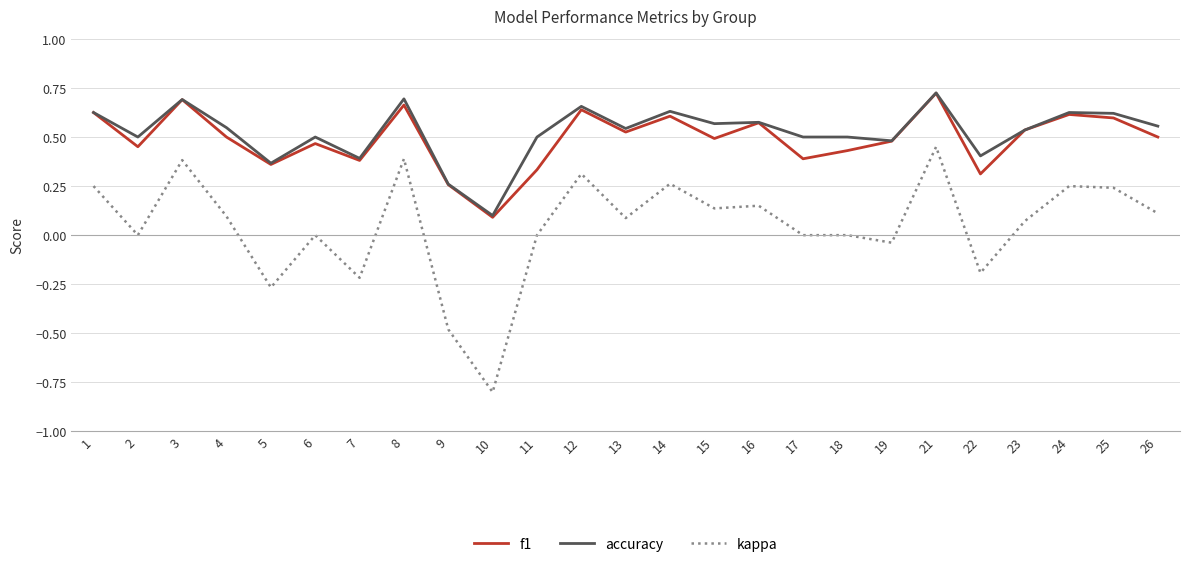

Between 17 and 23, which series saw the biggest shift?

f1